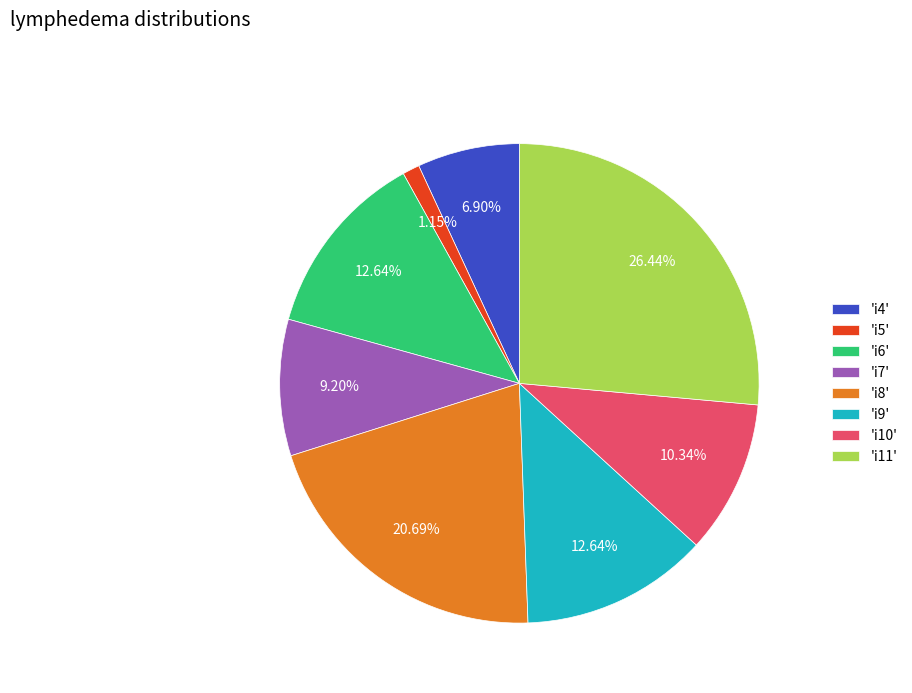

Combined, do 'i4' and 'i6' account for over 50%?

No